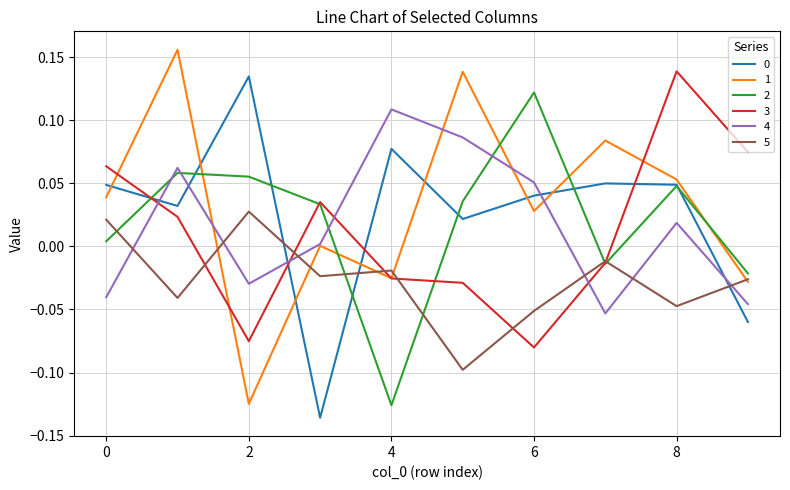

How many positive values does the 4 series have?

6